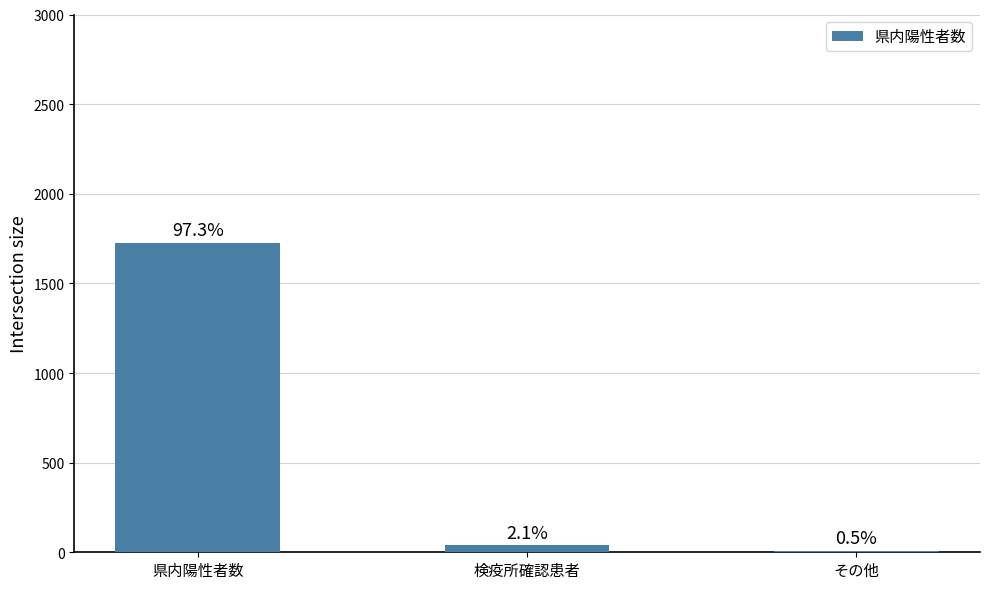

The value at 検疫所確認患者 is 14. True or false?

False